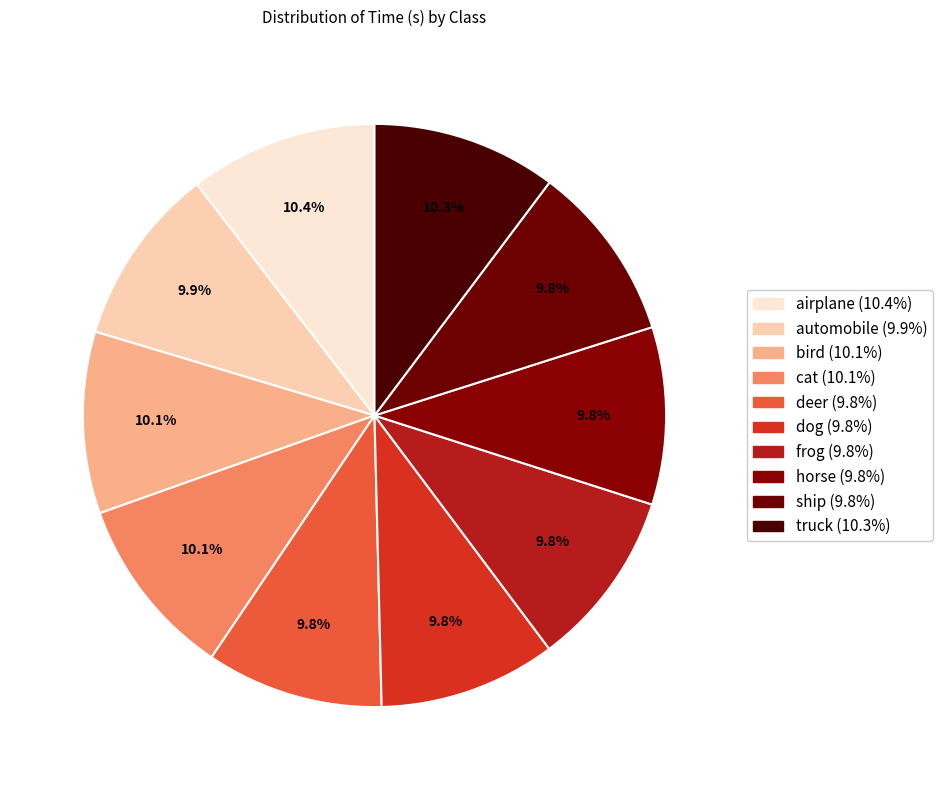

True or false: airplane accounts for 1% of the total.

False